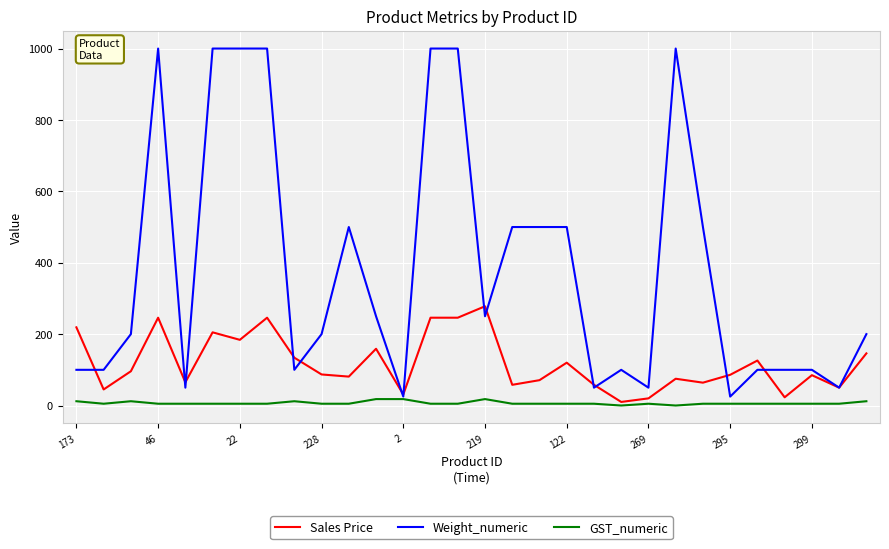

What is the maximum value shown in the chart?

1000